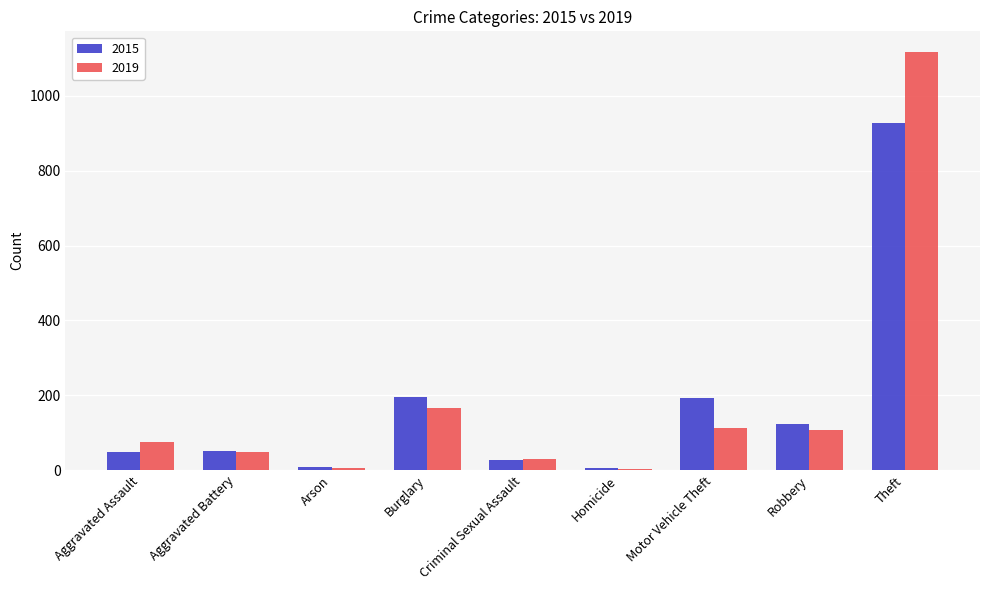

Count the number of categories in the chart.

9